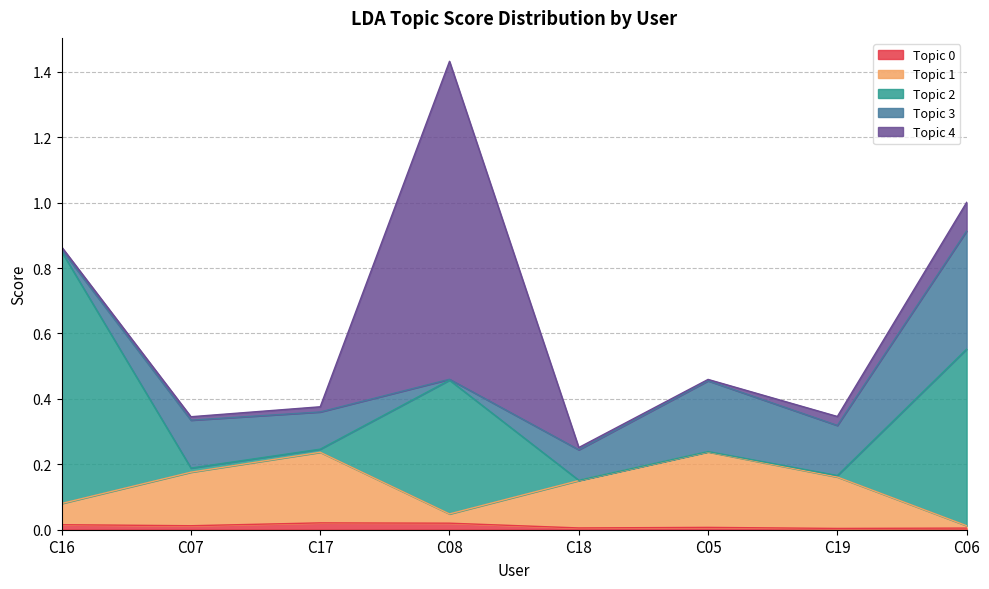

Is it true that Topic 2 equals 0.3 at C19?

False